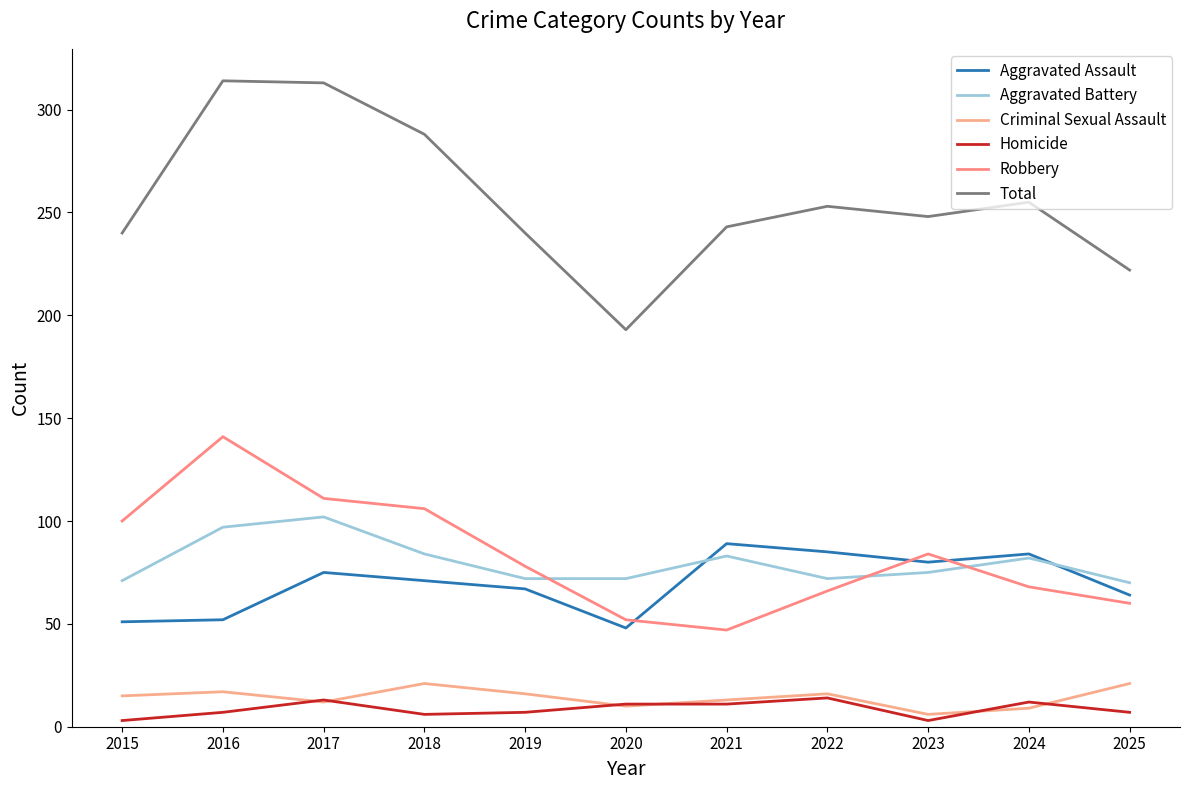

True or false: Criminal Sexual Assault has more than 0 points higher than both neighbors.

True